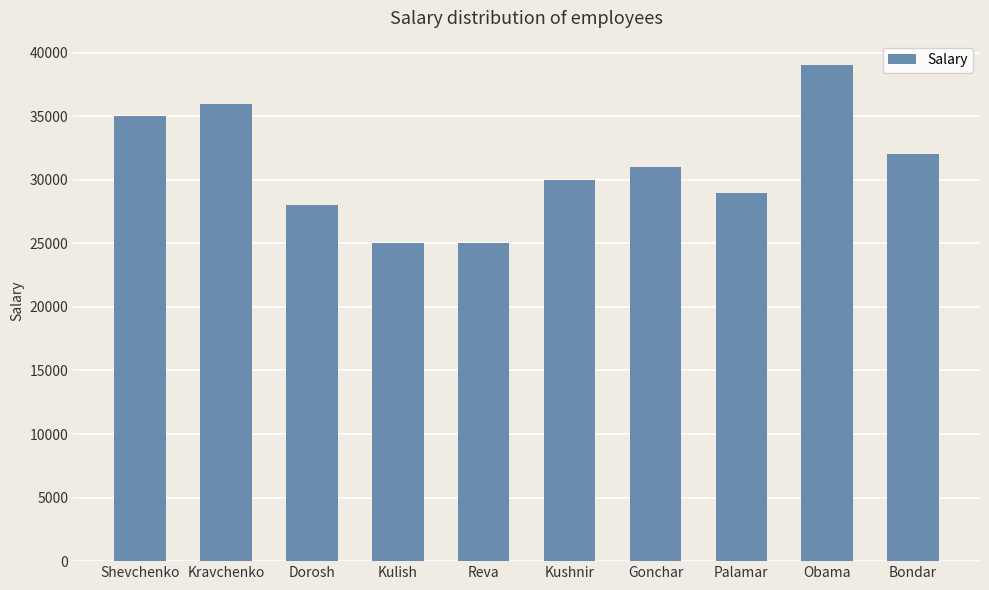

Where does the data first go above 31000?

Shevchenko